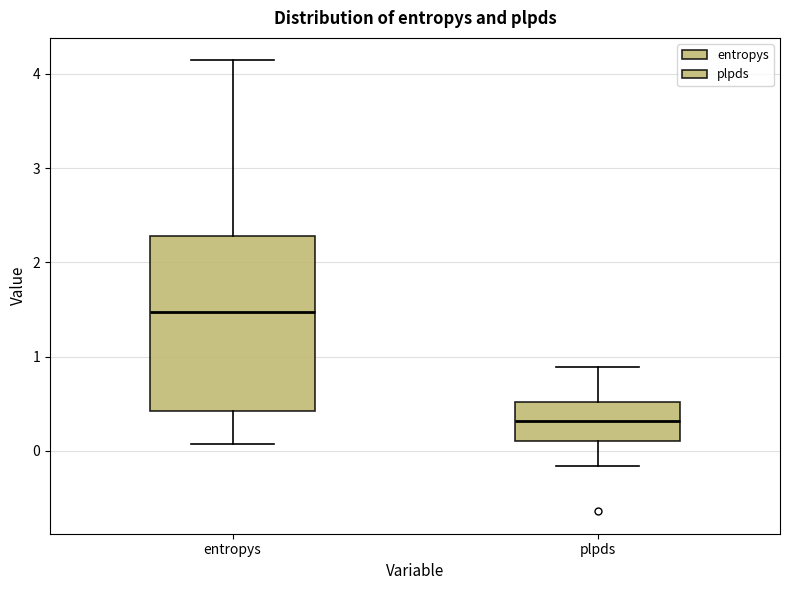

Which box's median line is the highest?

entropys